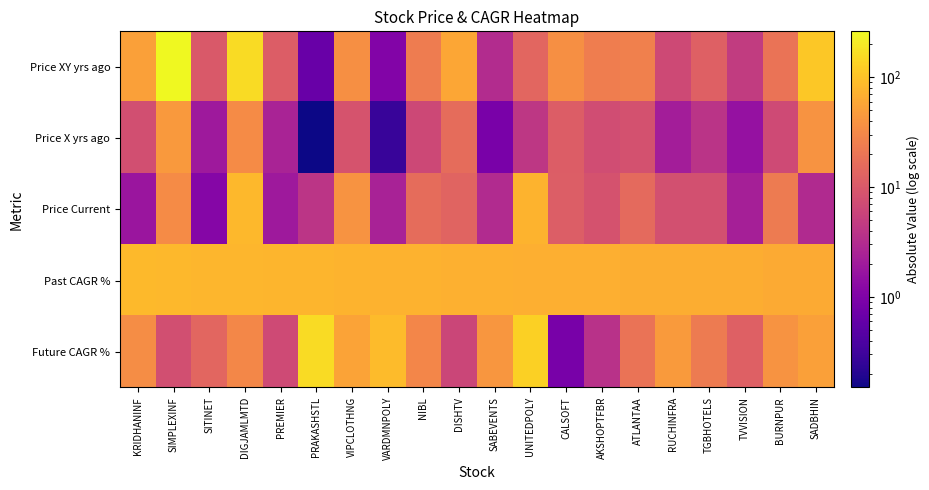

Reading left to right, extract all data points from this chart.

Price XY yrs ago: KRIDHANINF=51.8	SIMPLEXINF=261.4	SITINET=10.2	DIGJAMLMTD=159.0	PREMIER=11.0	PRAKASHSTL=0.7	VIPCLOTHNG=36.7	VARDMNPOLY=1.1	NIBL=23.9	DISHTV=58.6	SABEVENTS=3.2	UNITEDPOLY=13.8	CALSOFT=36.6	AKSHOPTFBR=24.1	ATLANTAA=26.0	RUCHINFRA=6.7	TGBHOTELS=12.0	TVVISION=4.8	BURNPUR=19.3	SADBHIN=109.1
Price X yrs ago: KRIDHANINF=7.9	SIMPLEXINF=44.9	SITINET=2.0	DIGJAMLMTD=33.0	PREMIER=2.5	PRAKASHSTL=0.2	VIPCLOTHNG=8.8	VARDMNPOLY=0.3	NIBL=6.5	DISHTV=16.3	SABEVENTS=0.9	UNITEDPOLY=4.2	CALSOFT=11.2	AKSHOPTFBR=7.5	ATLANTAA=8.3	RUCHINFRA=2.2	TGBHOTELS=3.9	TVVISION=1.6	BURNPUR=7.0	SADBHIN=39.9
Price Current: KRIDHANINF=1.8	SIMPLEXINF=33.8	SITINET=1.2	DIGJAMLMTD=83.2	PREMIER=2.0	PRAKASHSTL=4.0	VIPCLOTHNG=40.1	VARDMNPOLY=2.5	NIBL=16.1	DISHTV=13.0	SABEVENTS=3.1	UNITEDPOLY=75.0	CALSOFT=11.6	AKSHOPTFBR=8.5	ATLANTAA=15.4	RUCHINFRA=8.0	TGBHOTELS=8.0	TVVISION=2.3	BURNPUR=22.8	SADBHIN=3.0
Past CAGR %: KRIDHANINF=84.8	SIMPLEXINF=82.8	SITINET=80.9	DIGJAMLMTD=79.3	PREMIER=77.2	PRAKASHSTL=76.9	VIPCLOTHNG=76.0	VARDMNPOLY=74.5	NIBL=72.8	DISHTV=72.2	SABEVENTS=71.4	UNITEDPOLY=69.9	CALSOFT=69.4	AKSHOPTFBR=69.0	ATLANTAA=68.2	RUCHINFRA=67.9	TGBHOTELS=67.8	TVVISION=67.4	BURNPUR=63.6	SADBHIN=63.4
Future CAGR %: KRIDHANINF=34.9	SIMPLEXINF=7.8	SITINET=14.0	DIGJAMLMTD=30.3	PREMIER=6.9	PRAKASHSTL=154.7	VIPCLOTHNG=54.3	VARDMNPOLY=87.9	NIBL=29.5	DISHTV=6.3	SABEVENTS=41.7	UNITEDPOLY=128.4	CALSOFT=0.9	AKSHOPTFBR=3.7	ATLANTAA=19.4	RUCHINFRA=45.6	TGBHOTELS=23.3	TVVISION=11.9	BURNPUR=40.1	SADBHIN=52.3